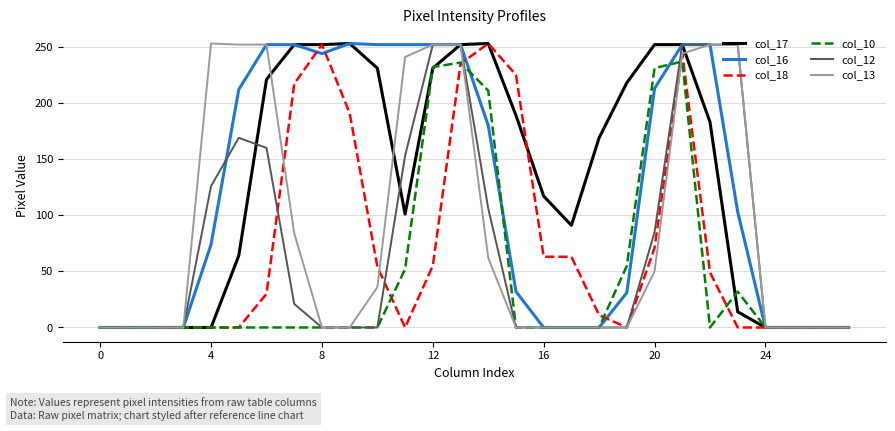

What is the maximum value for col_17?

253